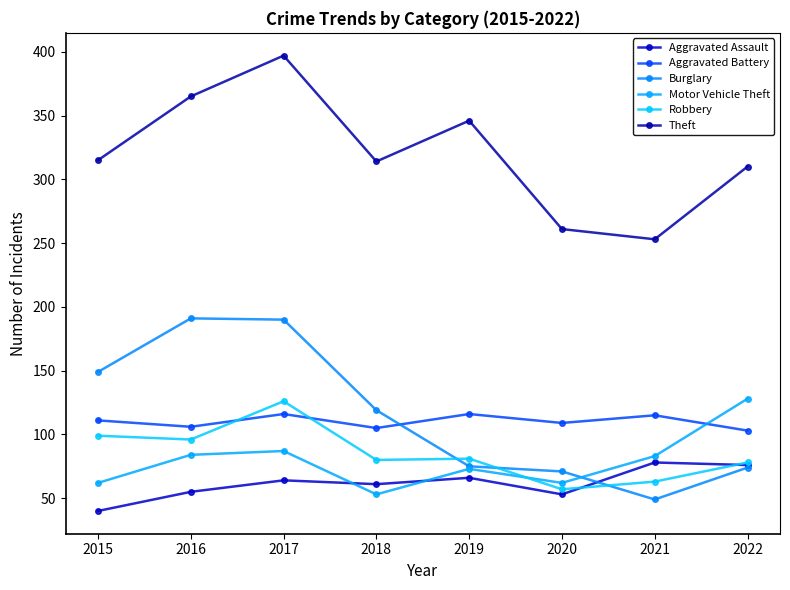

Does the chart have visible grid lines?

No